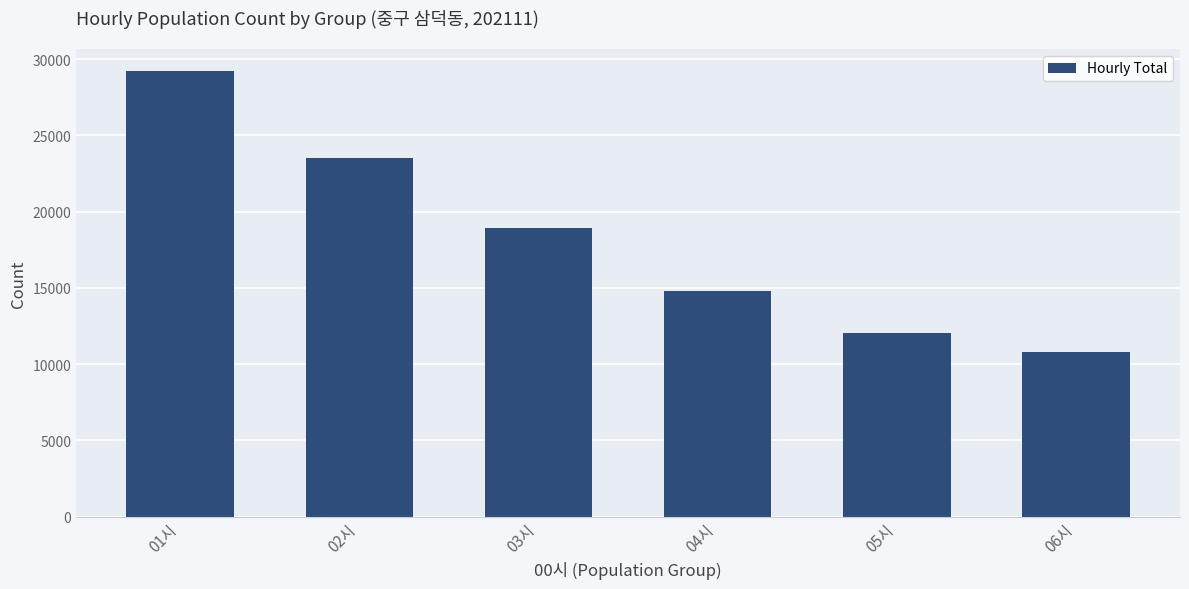

Between 06시 and 04시, which is larger?

04시